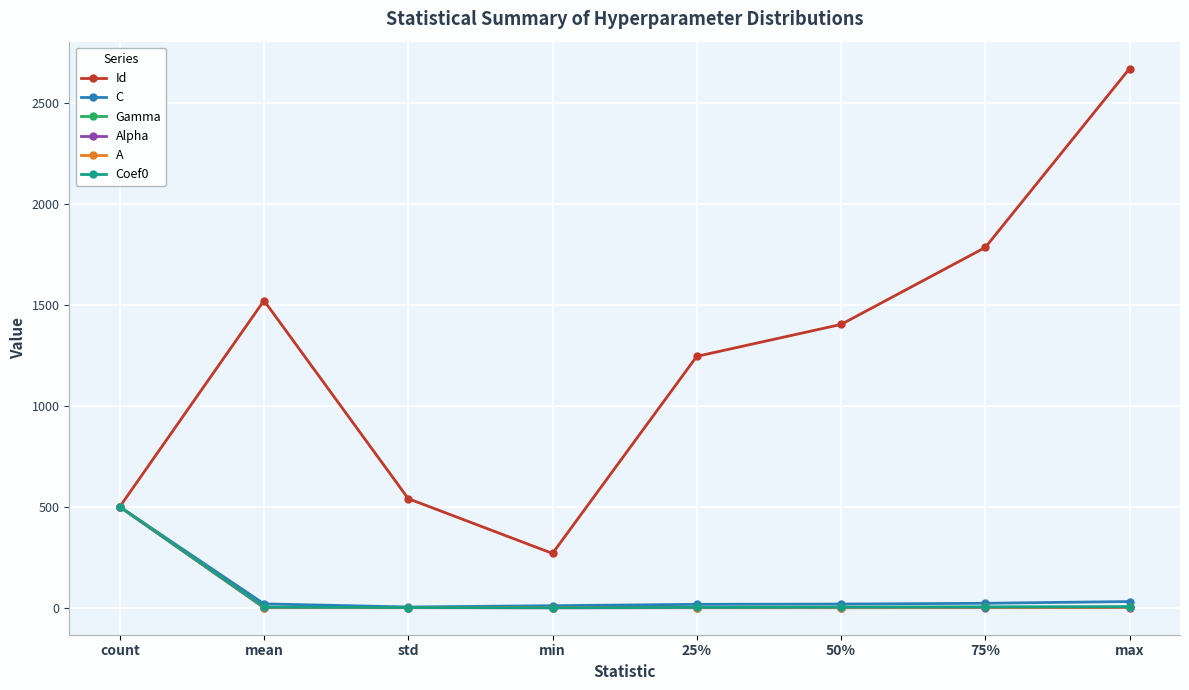

Which series has the largest total across all categories?

Id